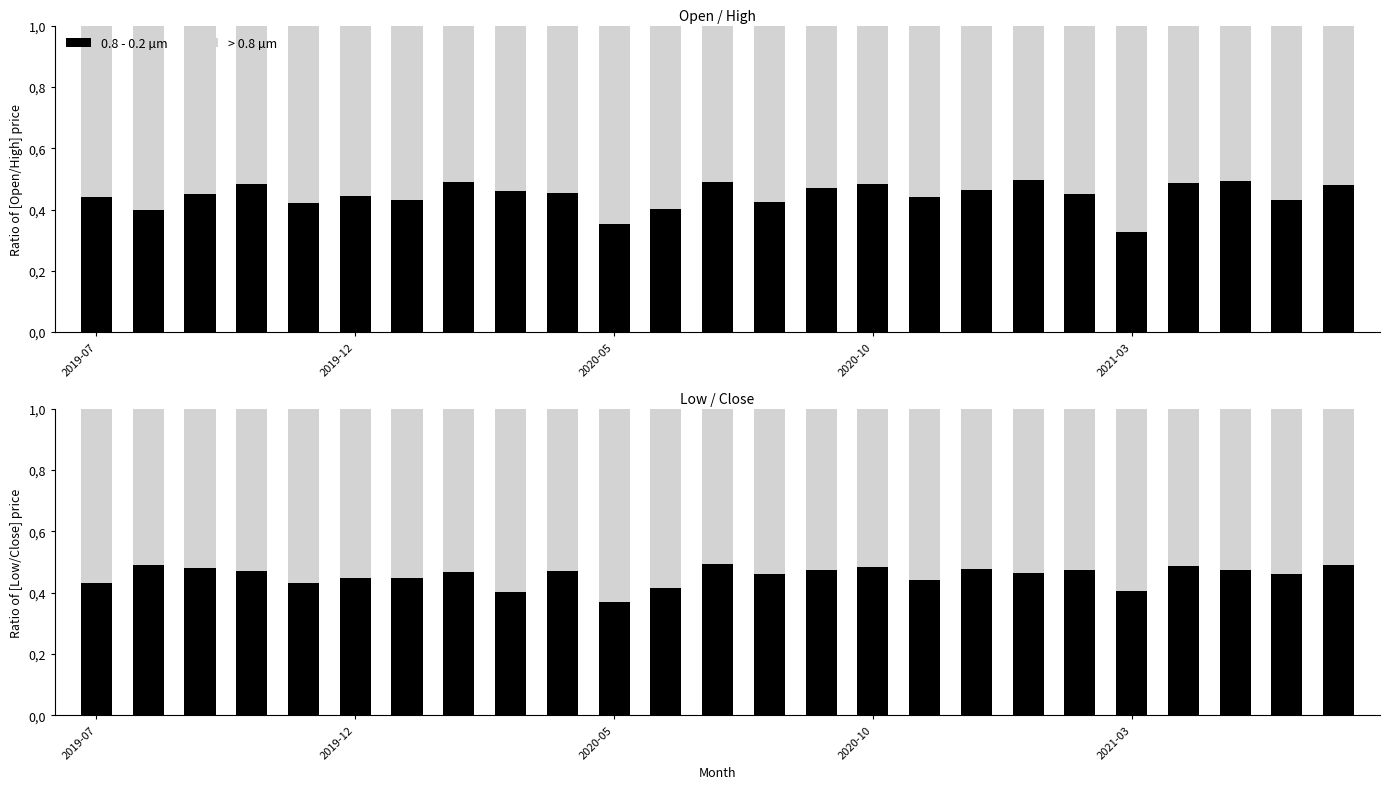

Reading left to right, transcribe all the data shown in this chart.

0.8 - 0.2 µm: 0.4	0.5	0.5	0.5	0.4	0.4	0.4	0.5	0.4	0.5	0.4	0.4	0.5	0.5	0.5	0.5	0.4	0.5	0.5	0.5	0.4	0.5	0.5	0.5	0.5
> 0.8 µm: 0.6	0.5	0.5	0.5	0.6	0.6	0.6	0.5	0.6	0.5	0.6	0.6	0.5	0.5	0.5	0.5	0.6	0.5	0.5	0.5	0.6	0.5	0.5	0.5	0.5